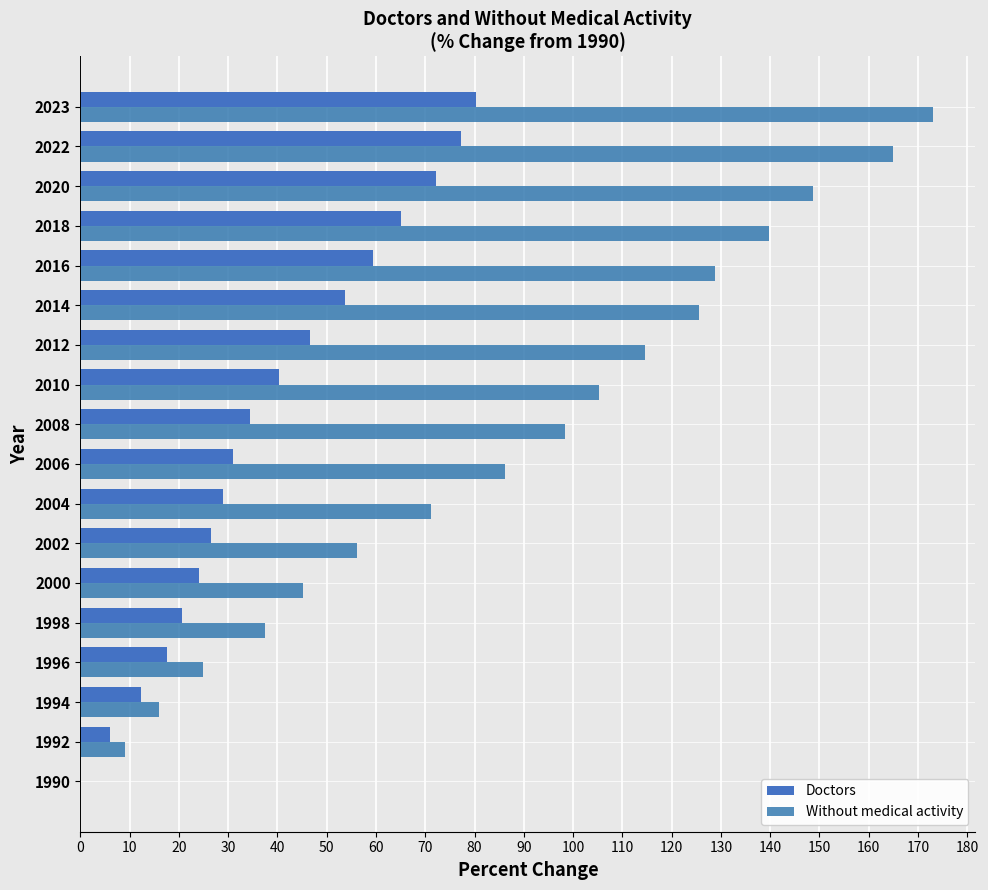

Reading left to right, transcribe all the data shown in this chart.

Doctors: 0.0	6.0	12.4	17.5	20.7	24.0	26.6	28.9	30.9	34.5	40.3	46.7	53.7	59.3	65.1	72.1	77.2	80.3
Without medical activity: 0.0	9.1	16.0	24.9	37.5	45.1	56.2	71.2	86.2	98.4	105.3	114.6	125.5	128.8	139.7	148.6	165.0	173.0